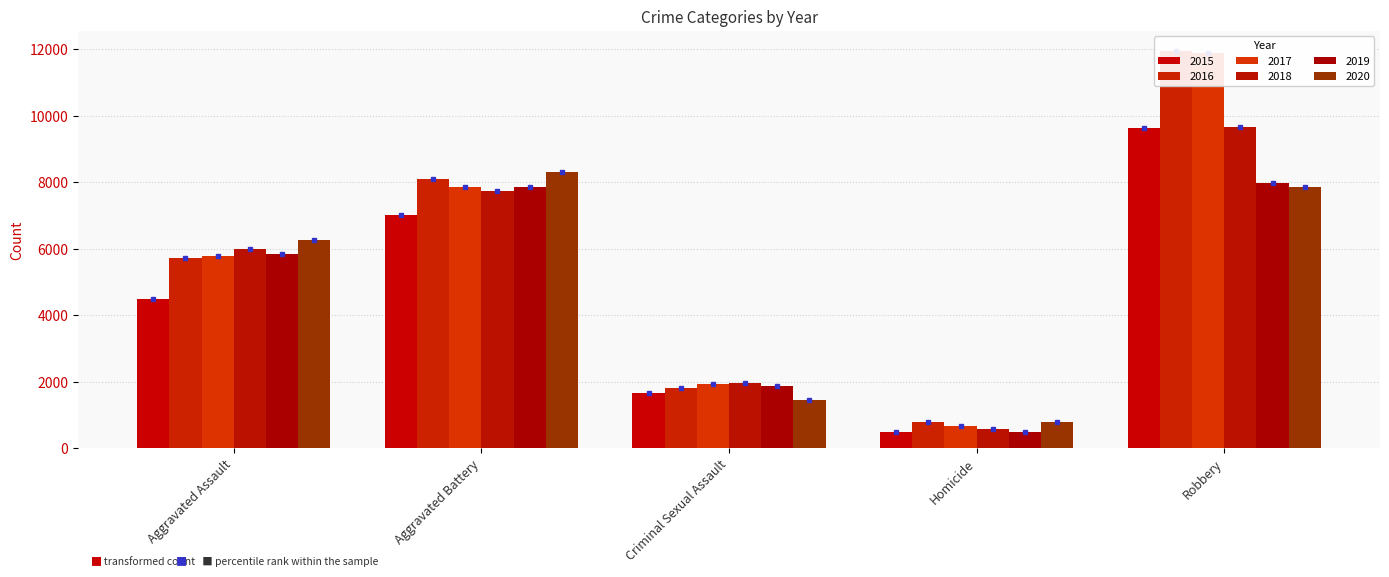

Reading right to left, what are all the values shown in this chart?

2015: 9638	496	1656	7018	4480
2016: 11960	786	1807	8085	5712
2017: 11880	672	1929	7845	5793
2018: 9679	589	1964	7735	6001
2019: 7994	498	1861	7857	5840
2020: 7855	785	1437	8319	6263